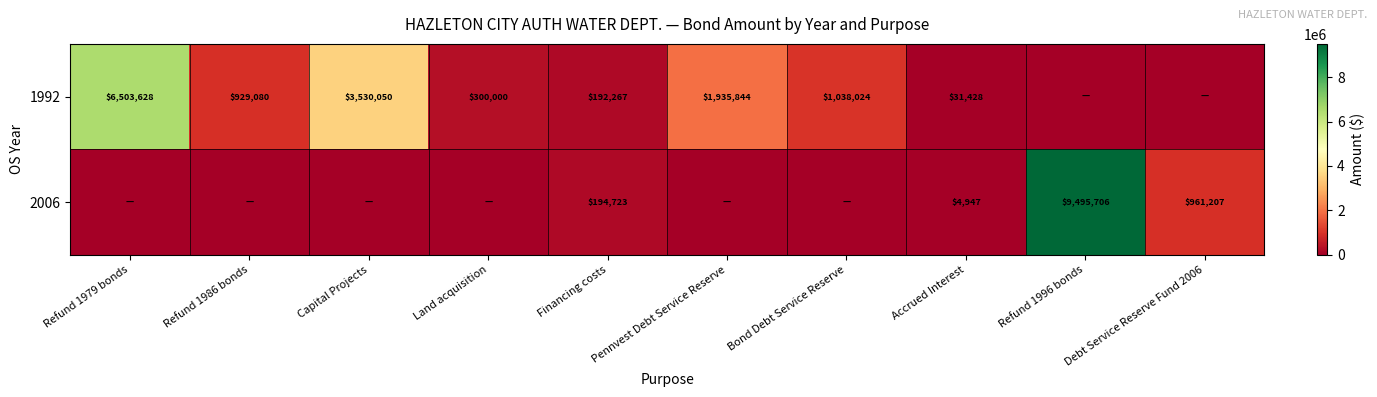

Is it true that 1992 equals 3530050 at Capital Projects?

True